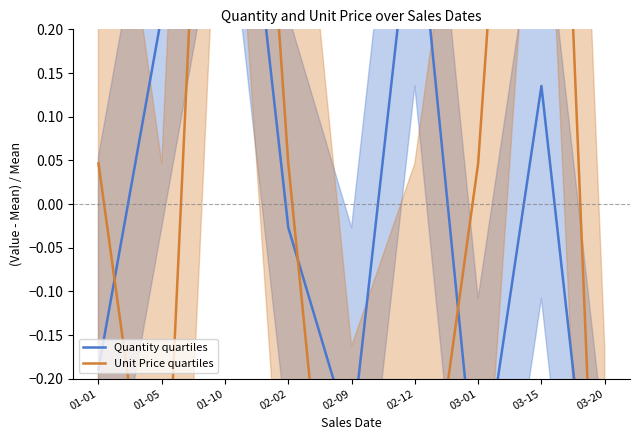

Reading left to right, what are all the values shown in this chart?

Quantity quartiles: 01-01=-0.2	01-05=0.2	01-10=0.6	02-02=-0.0	02-09=-0.3	02-12=0.4	03-01=-0.4	03-15=0.1	03-20=-0.5
Unit Price quartiles: 01-01=0.0	01-05=-0.5	01-10=1.1	02-02=0.0	02-09=-0.7	02-12=-0.5	03-01=0.0	03-15=1.1	03-20=-0.7